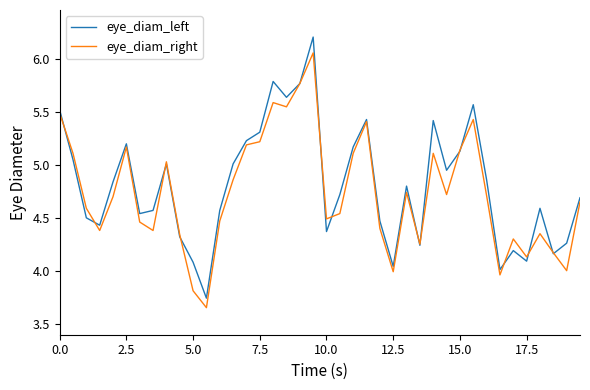

Rank the series by their maximum value, from lowest to highest.

eye_diam_right, eye_diam_left